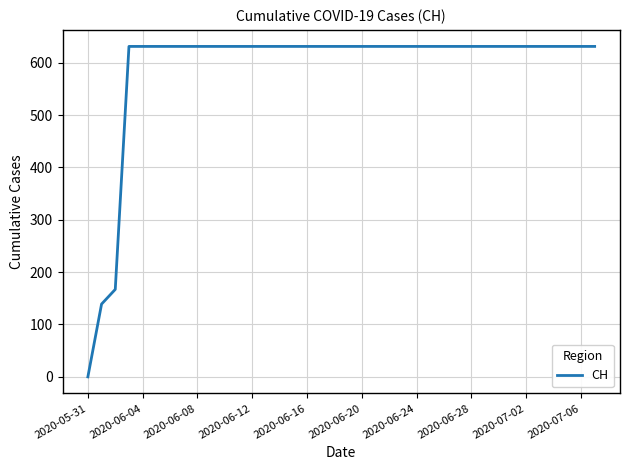

What is the greatest value displayed?

631